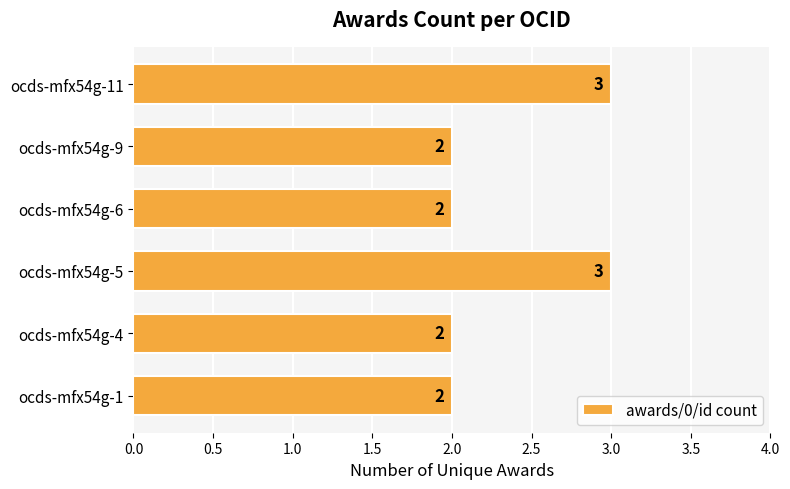

How many distinct data groups are displayed?

1